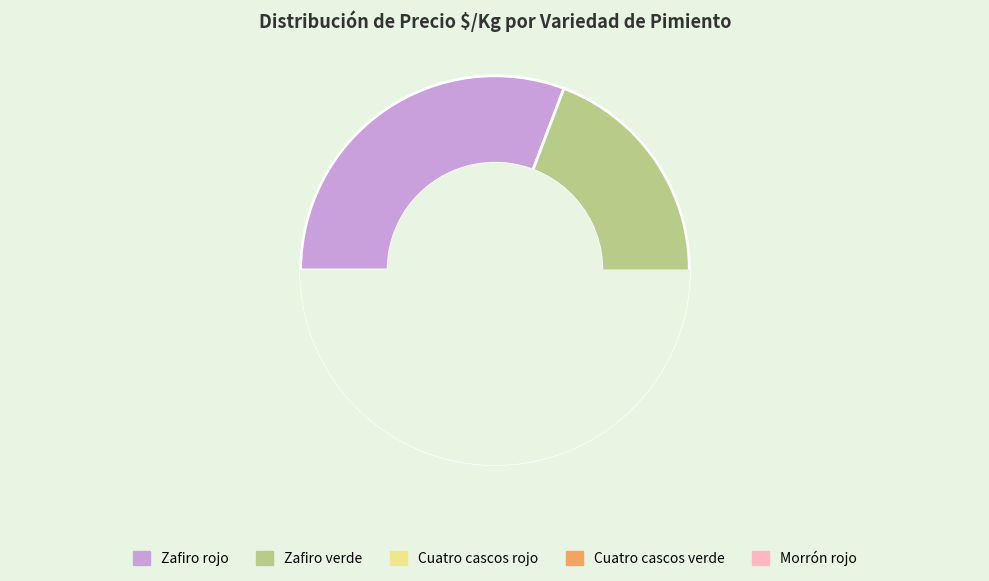

What is the largest slice in the pie chart?

Zafiro rojo